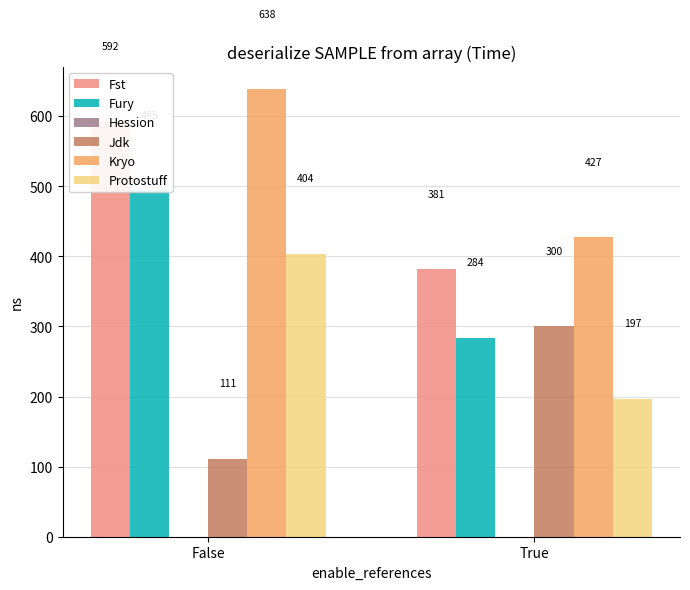

Rank the series at False from highest to lowest value.

Kryo, Fst, Fury, Protostuff, Jdk, Hession